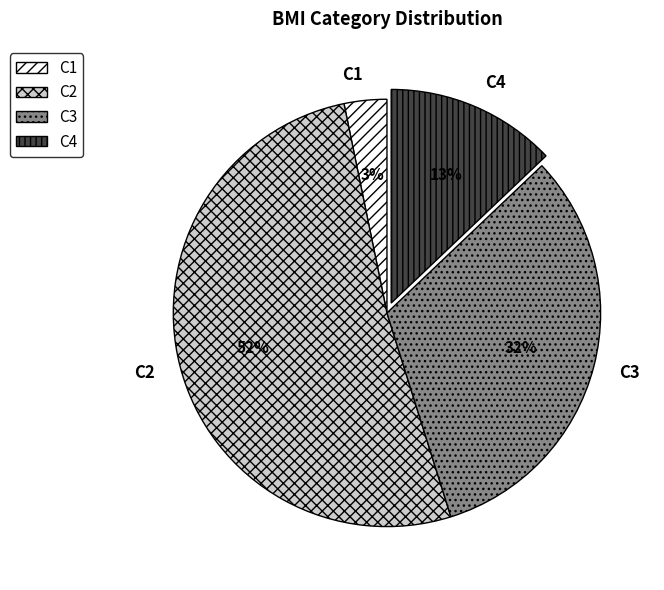

Rank the categories by value from lowest to highest.

C1, C4, C3, C2